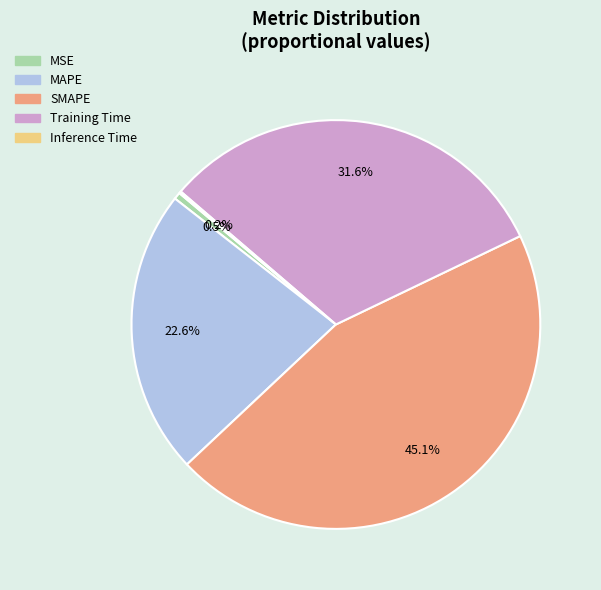

To the nearest percent, what is the difference between the SMAPE and Training Time slice percentages?

14%